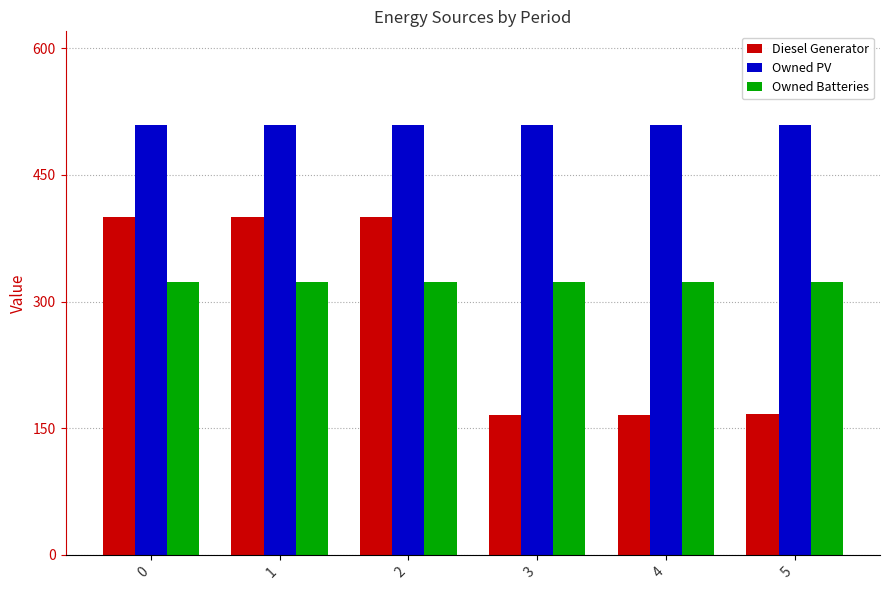

Rank the series at 3 from lowest to highest value.

Diesel Generator, Owned Batteries, Owned PV